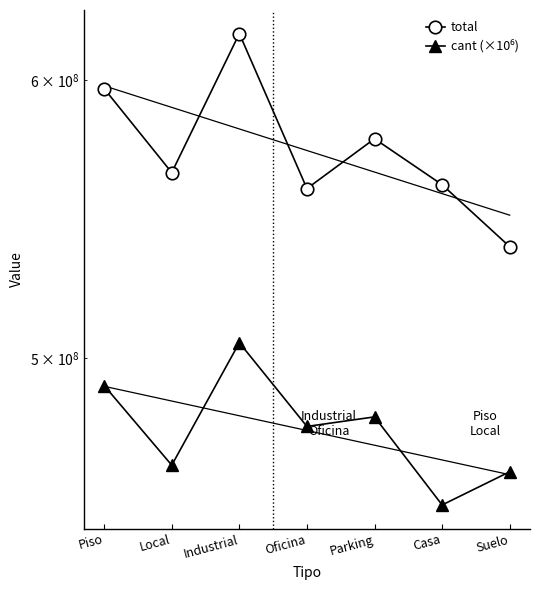

Which series has the largest total across all categories?

total